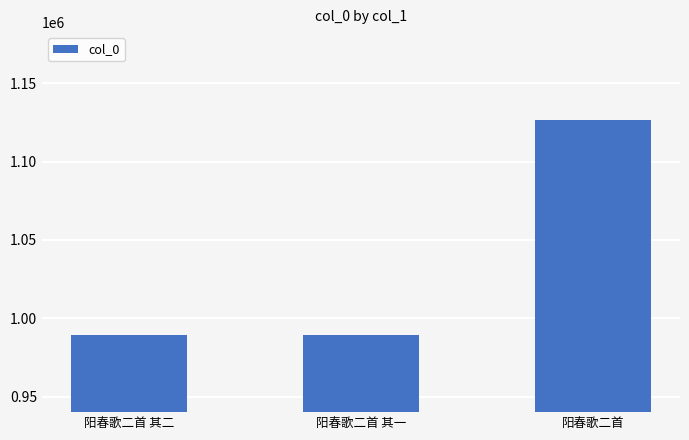

What is the greatest value displayed?

1126302